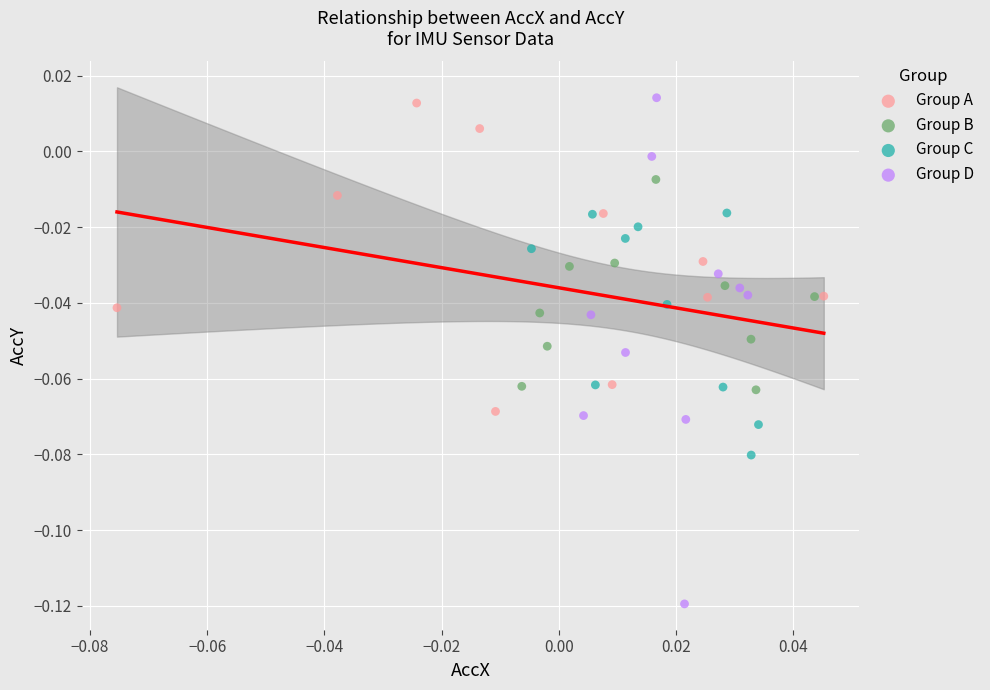

Which series has the largest Y range (max minus min)?

Group D